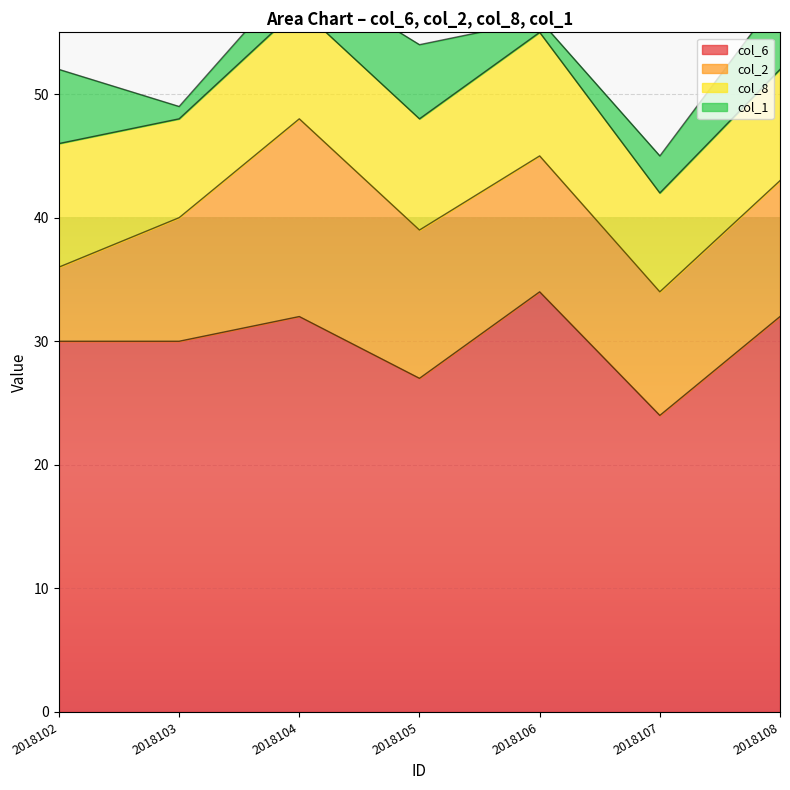

Rank the categories by col_2 value from lowest to highest.

2018102, 2018103, 2018107, 2018106, 2018108, 2018105, 2018104